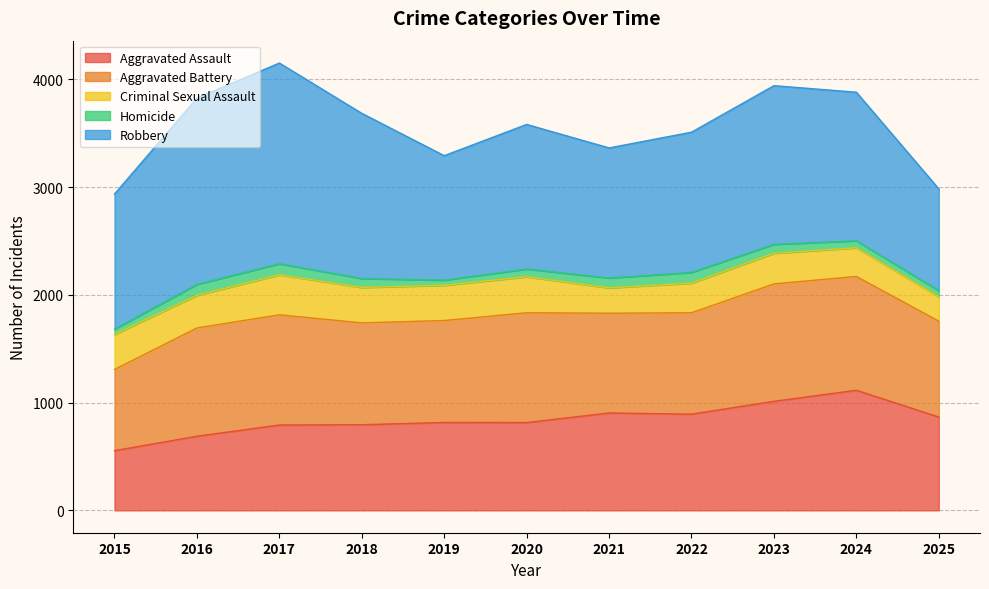

What is the sum of the Aggravated Assault values at 2015 and 2021?

1458